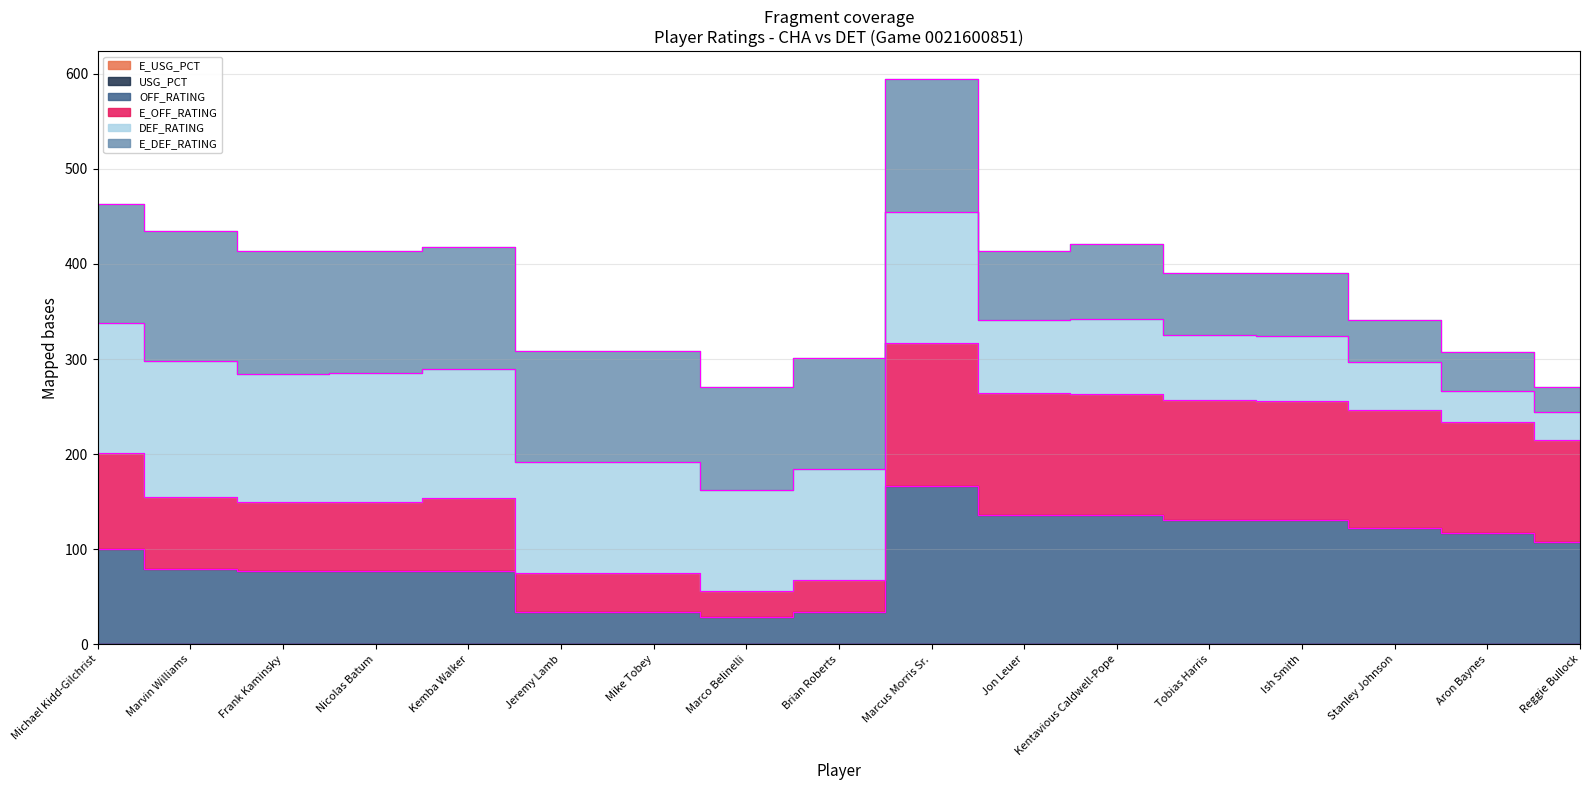

How many lines are shown in the chart?

4